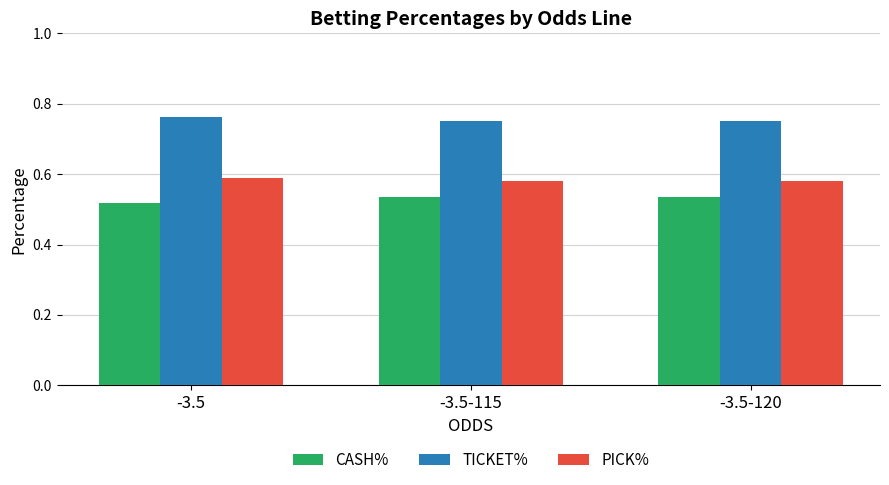

Is the value of PICK% at -3.5 greater than the value of CASH% at -3.5?

Yes